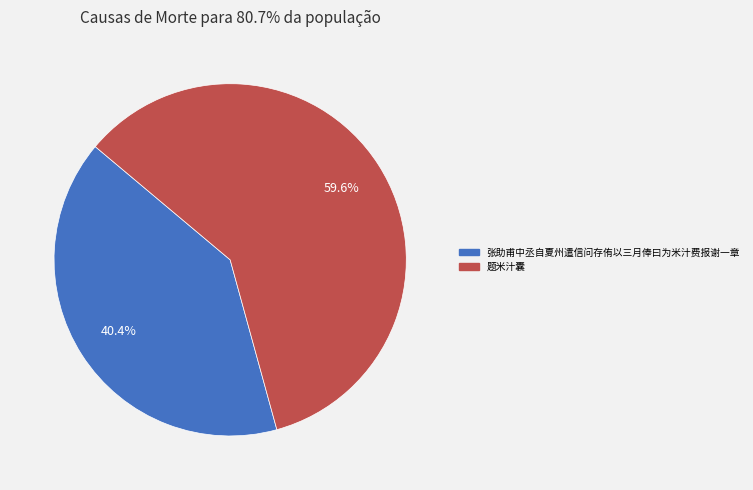

Do 题米汁囊 and 张助甫中丞自夏州遣信问存侑以三月俸曰为米汁费报谢一章 together represent more than half of the pie?

Yes